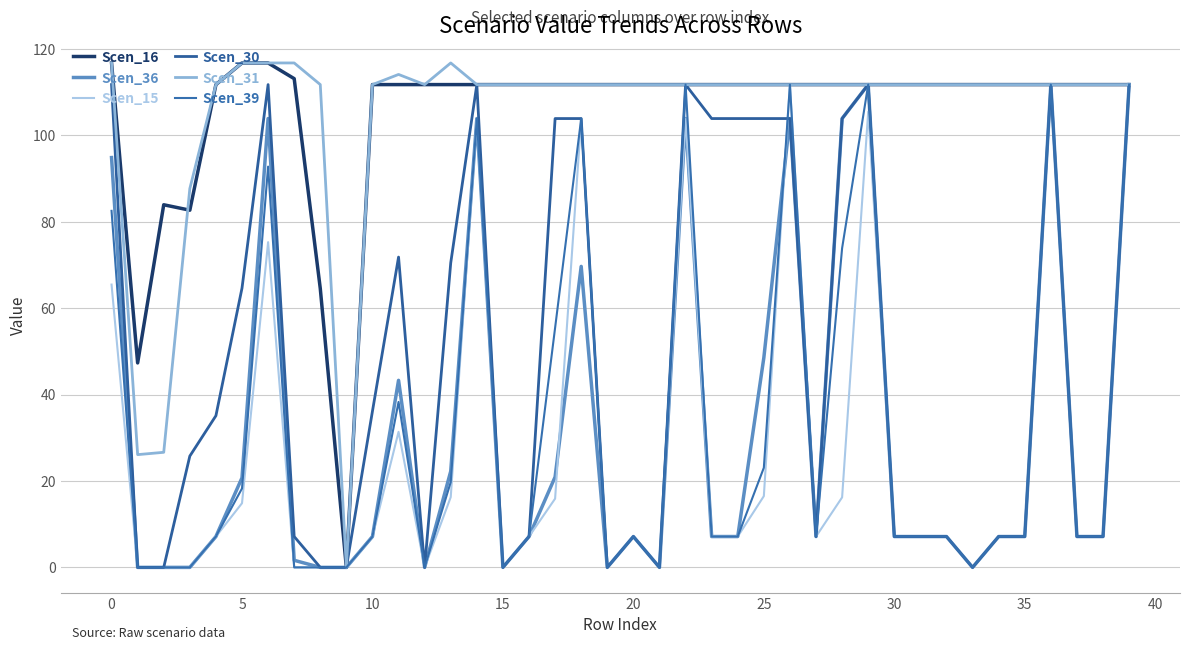

Does the chart have visible grid lines?

Yes